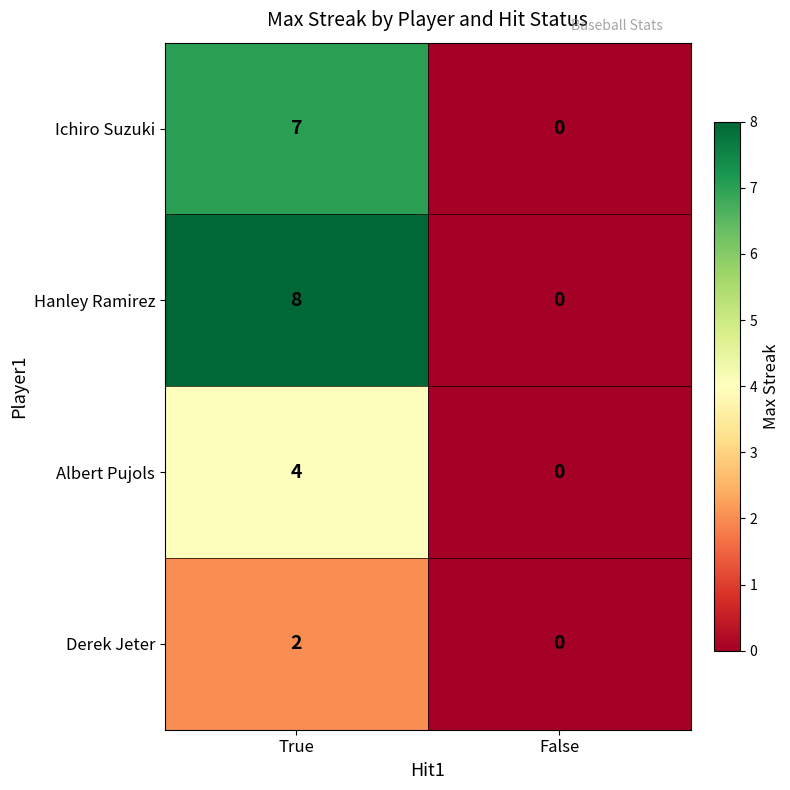

How many positive values does the Derek Jeter series have?

1